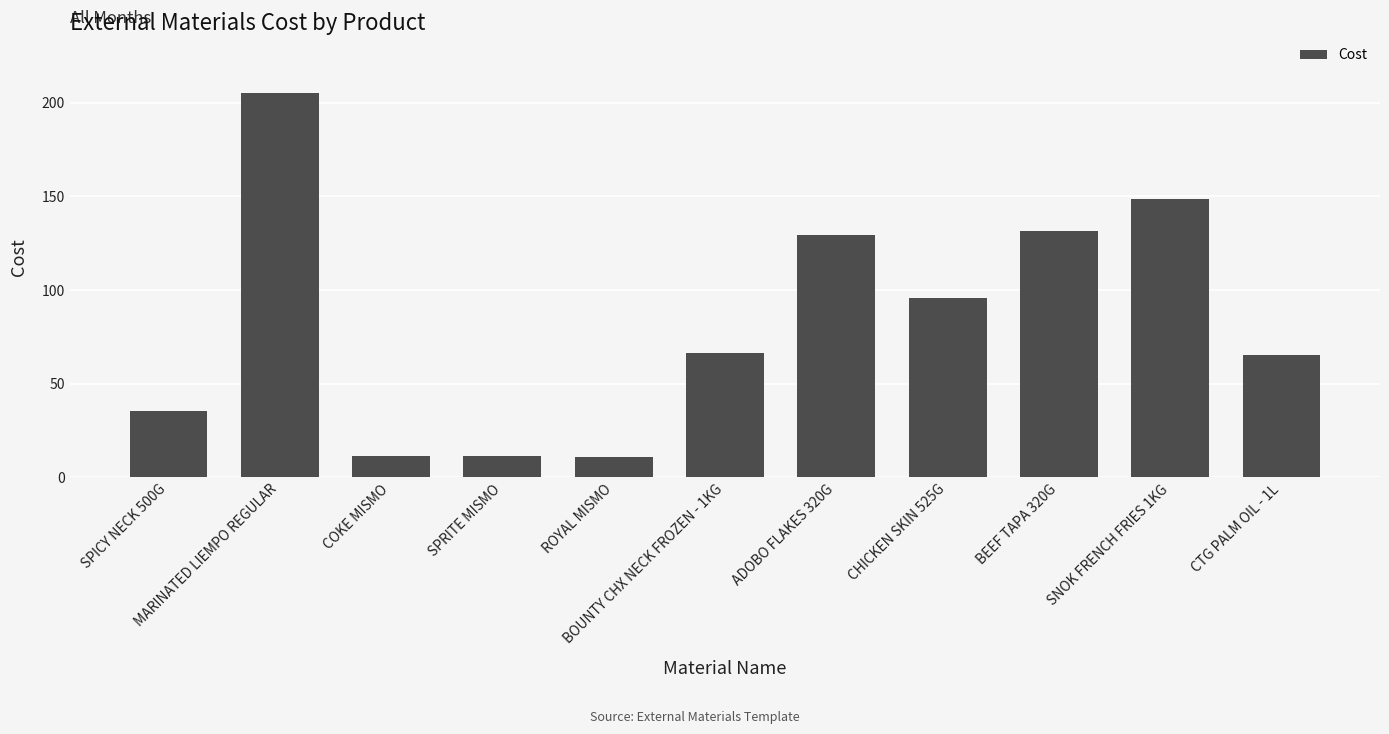

Which label corresponds to the largest value in the chart?

MARINATED LIEMPO REGULAR